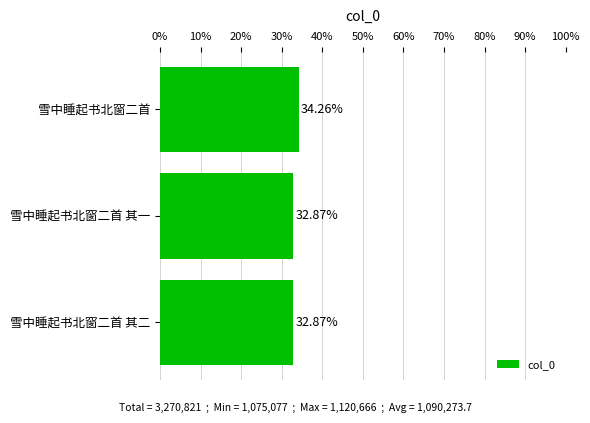

What is the ratio of the value at 雪中睡起书北窗二首 其二 to the value at 雪中睡起书北窗二首?

1.0